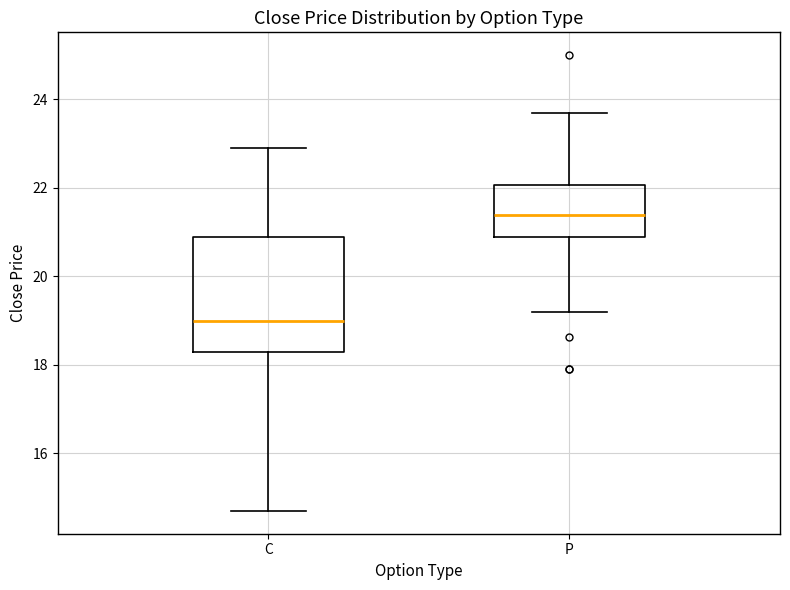

Reading left to right, transcribe this box plot: for each box, give where its median line is, the range the box spans, and where its two whiskers end, as read against the y-axis. The values are not printed on the chart, so give them approximately, as read against the axis.

C: median 19.0, box 18.2 to 20.8, whiskers 14.8 to 23.0
P: median 21.4, box 21.0 to 22.0, whiskers 19.2 to 23.8